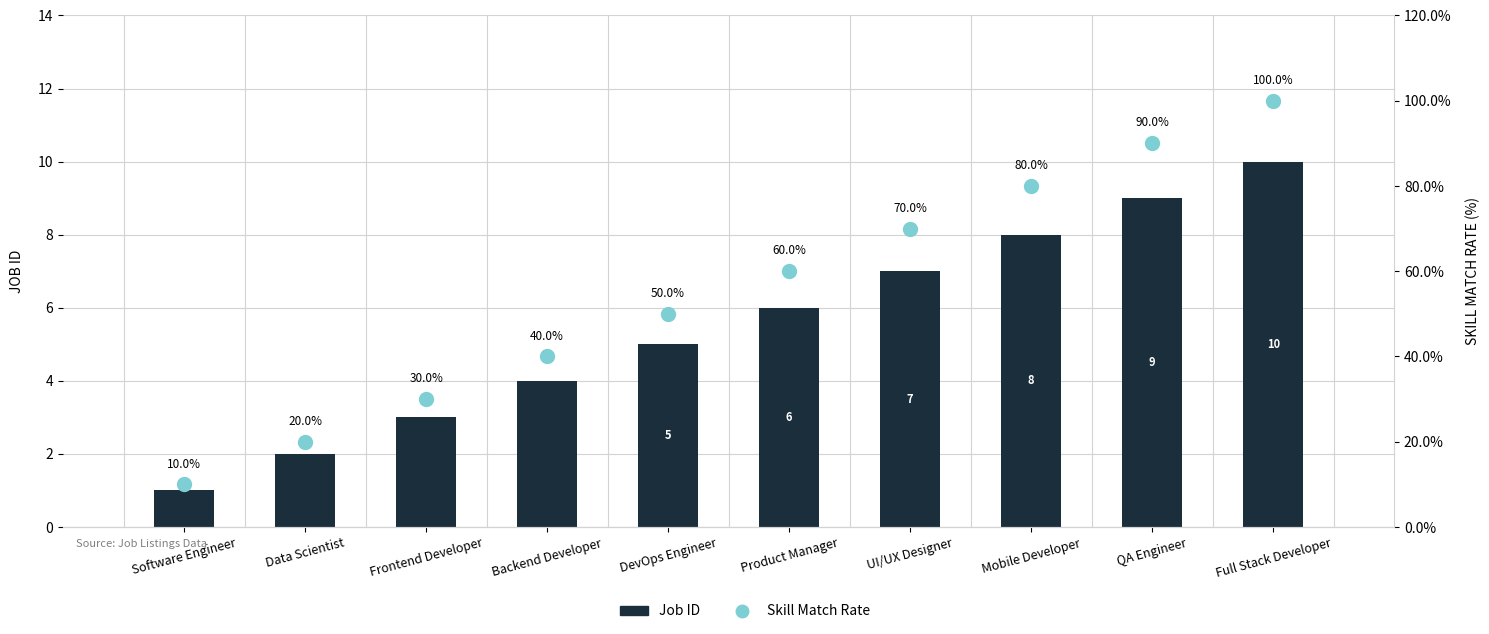

Which has a higher value, Full Stack Developer or Mobile Developer?

Full Stack Developer